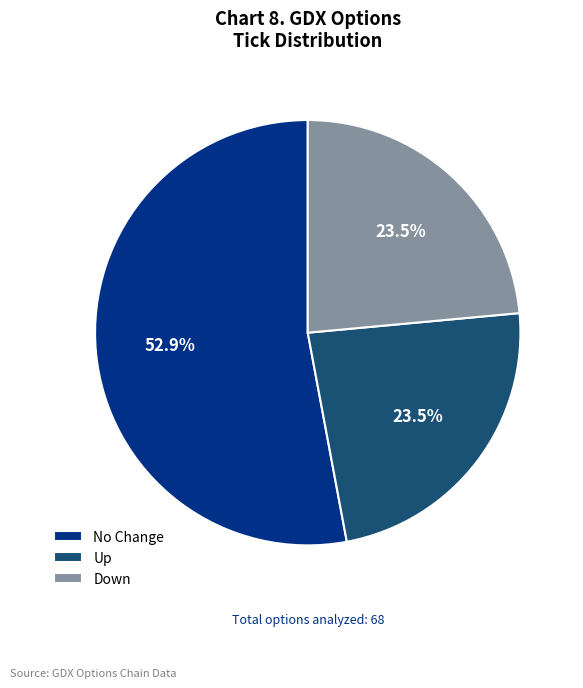

Does any single category account for the majority?

Yes